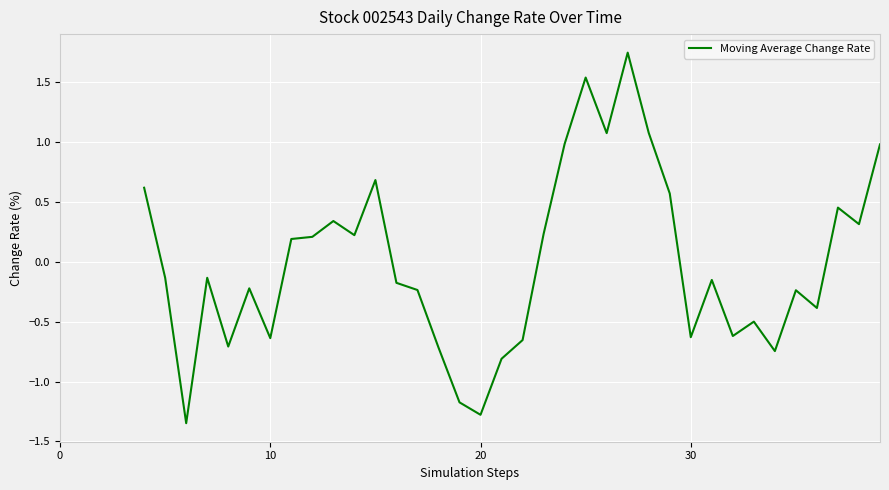

Does the chart have visible grid lines?

Yes